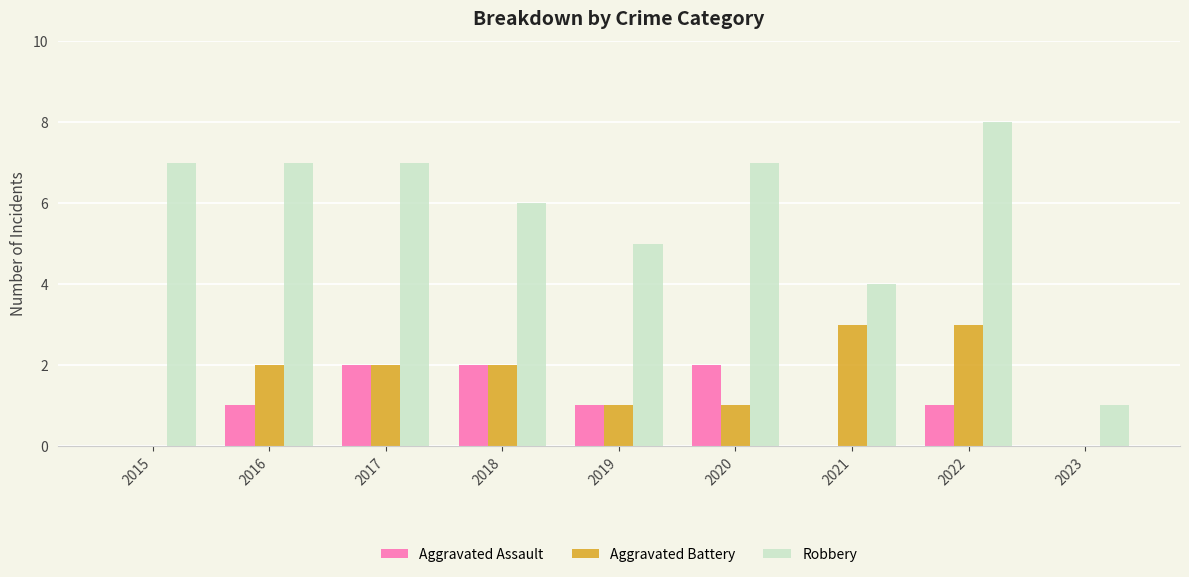

What are all the series names shown in the legend?

Aggravated Assault, Aggravated Battery, Robbery